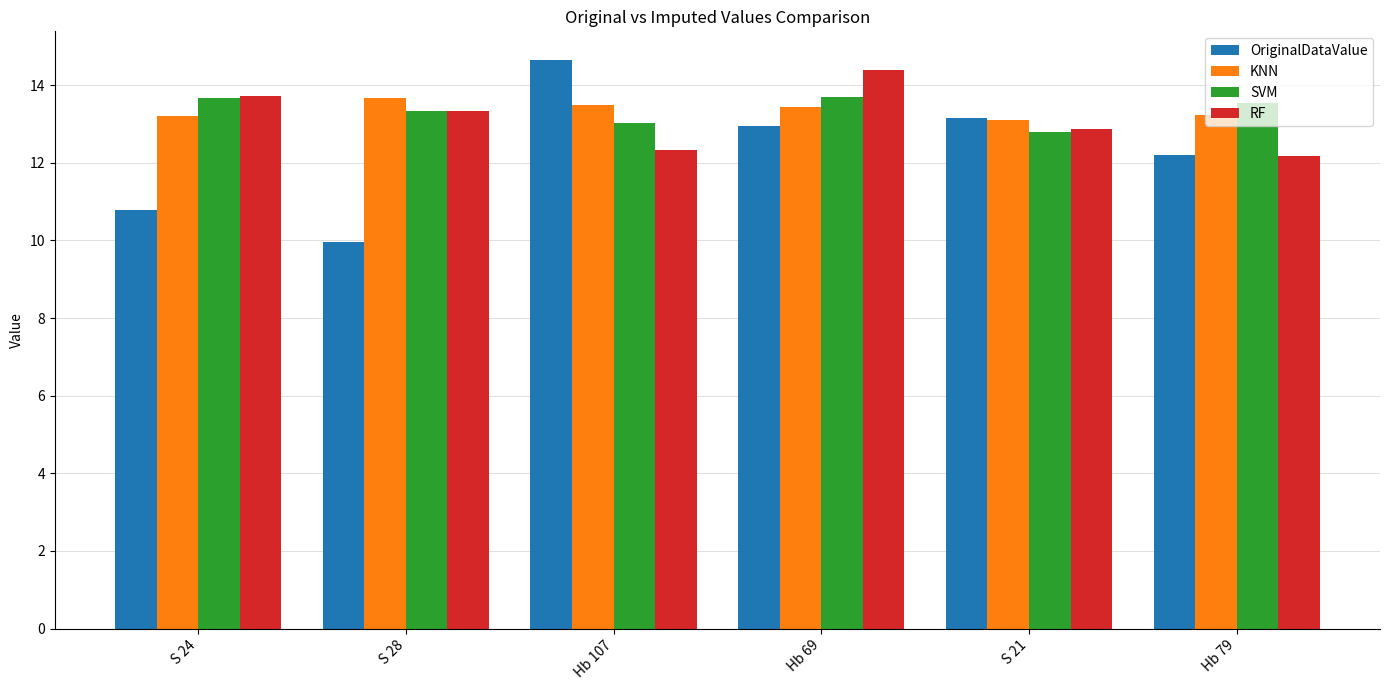

At which label does RF reach its minimum?

Hb 79